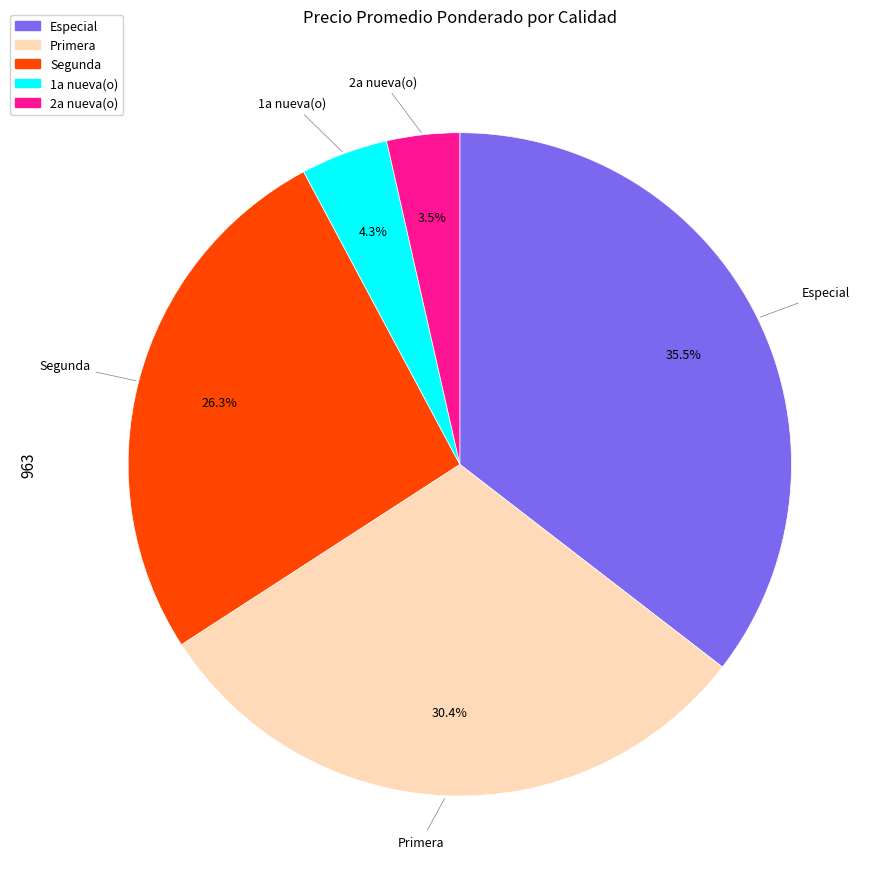

To the nearest percent, what is the difference between the largest and smallest slice percentages?

32%